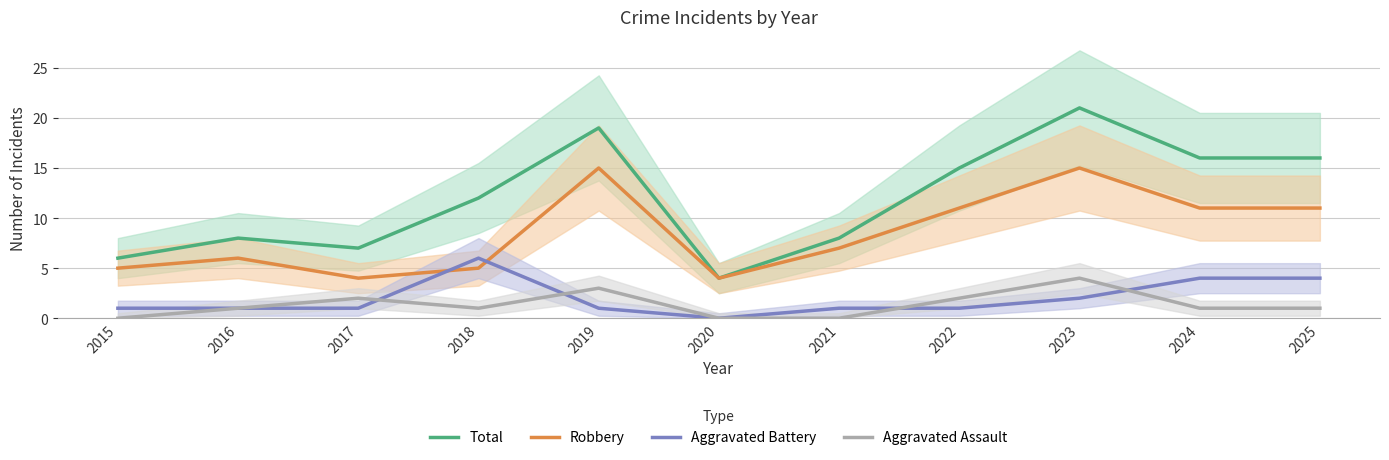

What is the spread (max minus min) of values at 2023?

19